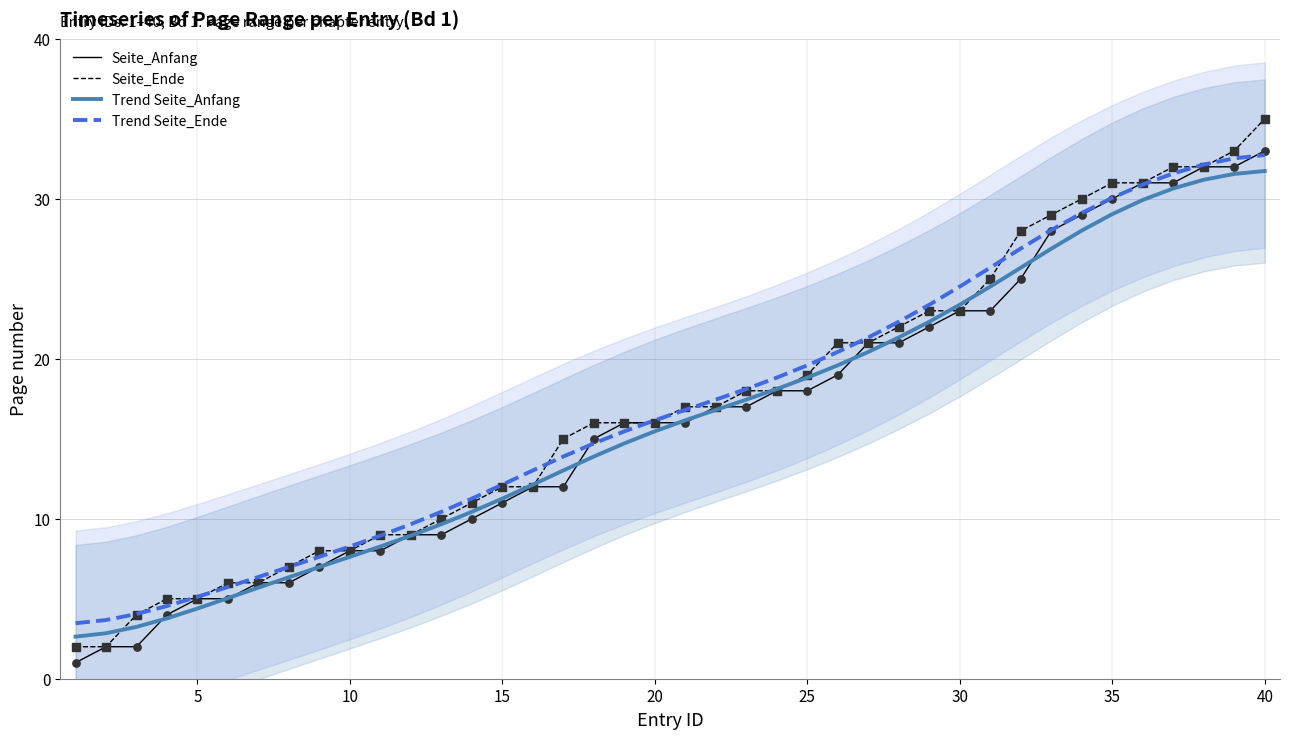

What is the highest value of the Seite_Anfang series?

33.0